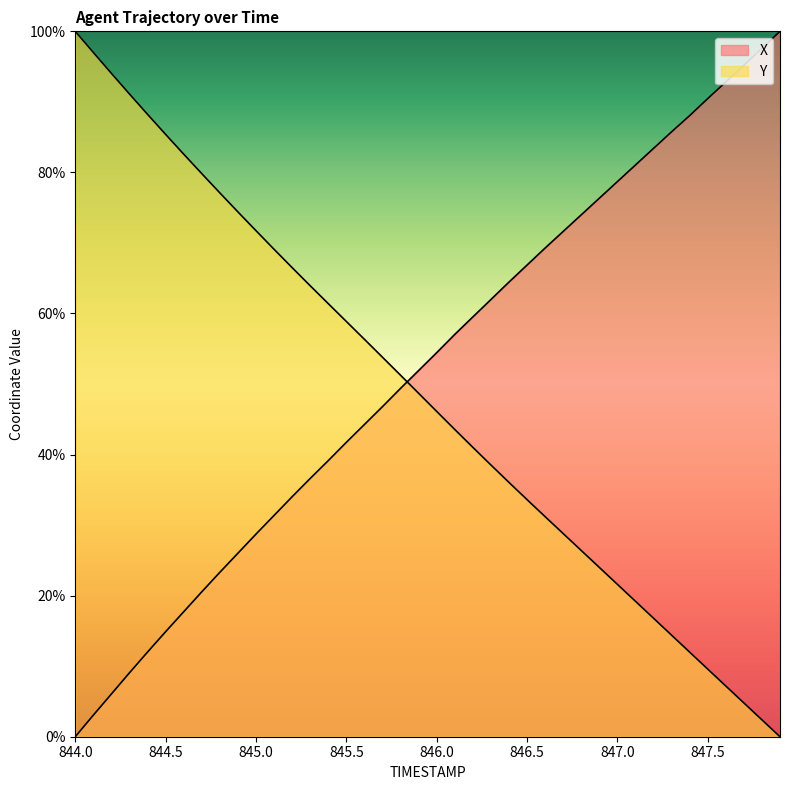

How many categories are shown in the chart?

40